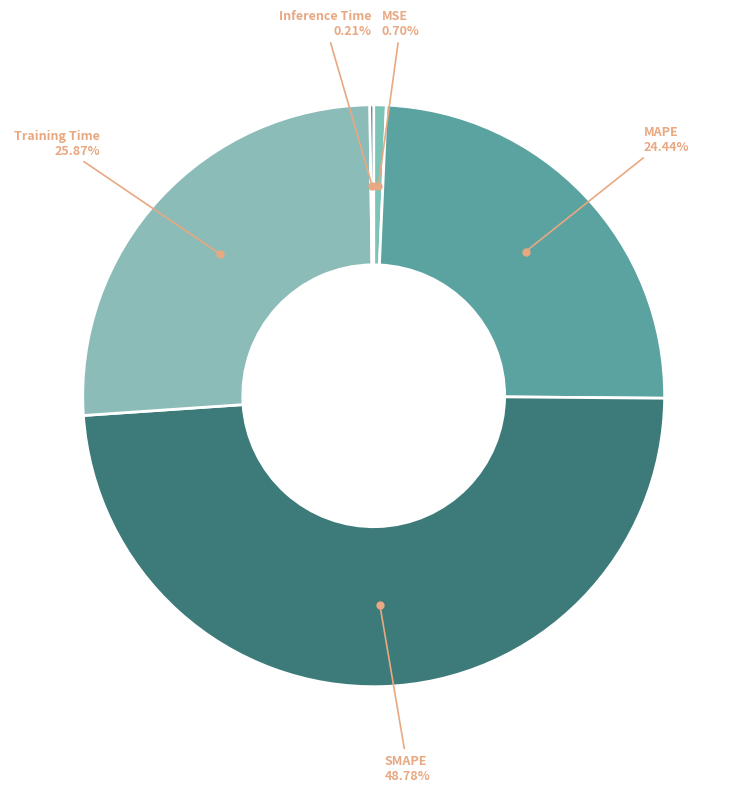

What is the largest slice in the pie chart?

SMAPE